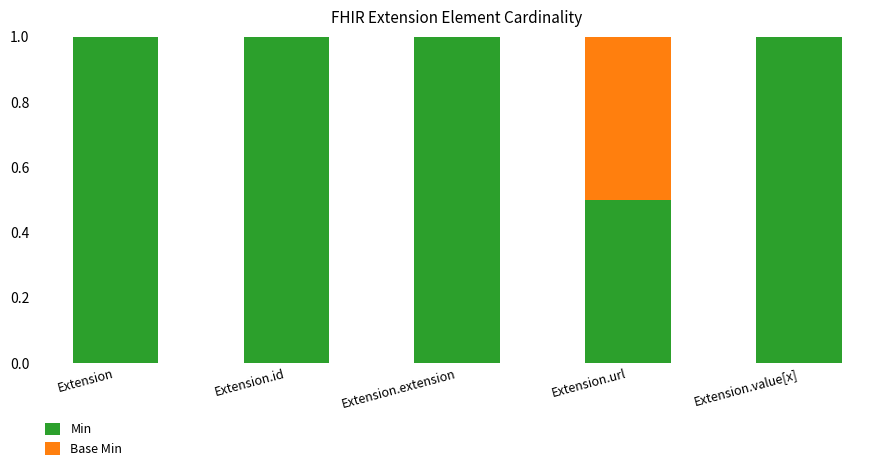

What is the total value across all series at Extension.extension?

1.0